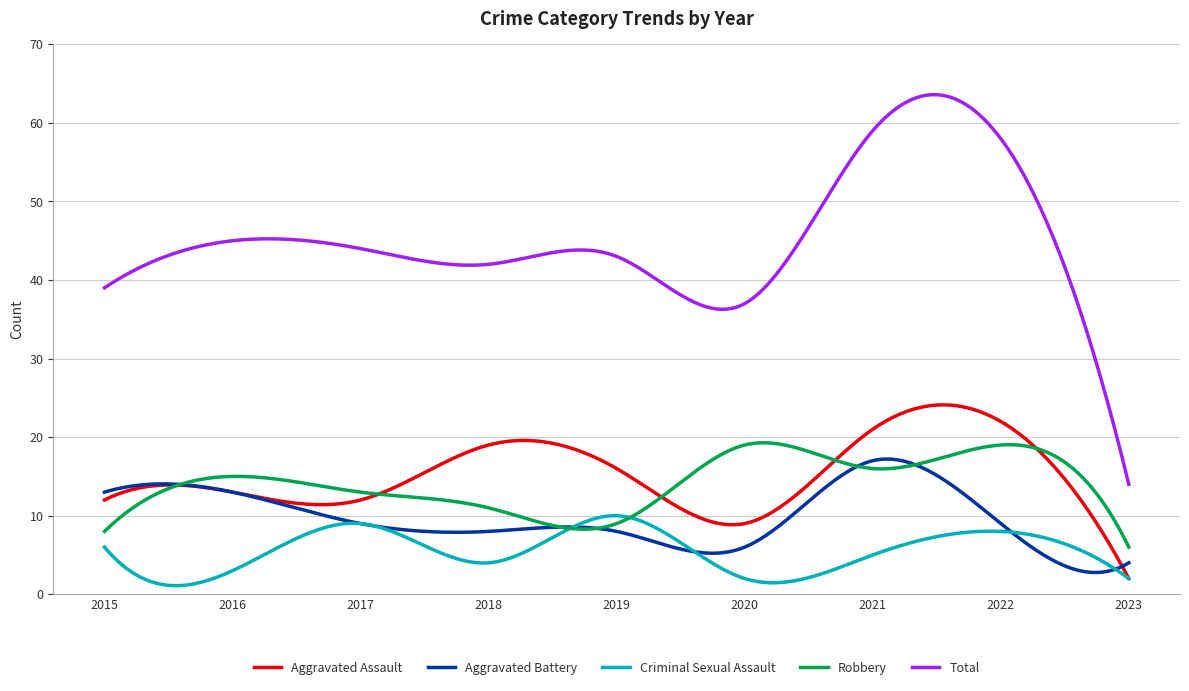

True or false: Criminal Sexual Assault and Total cross at least once.

False